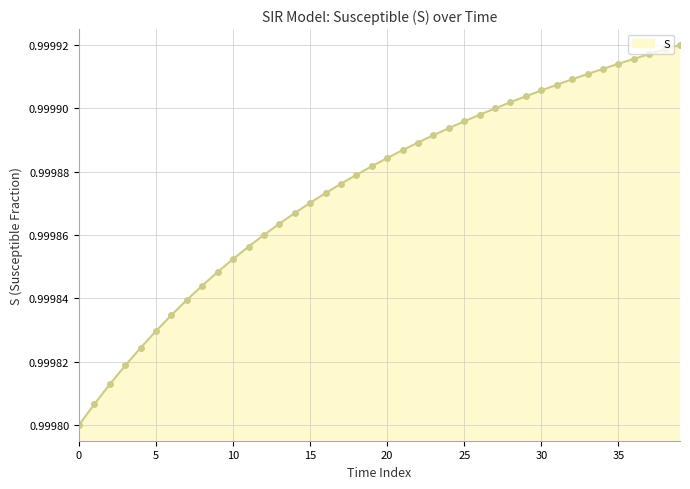

What is the sum of all values?

40.0